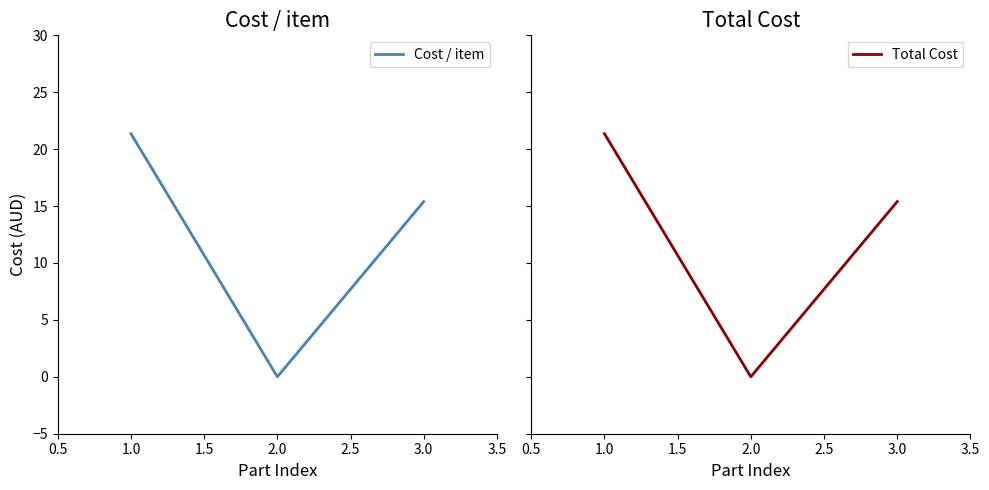

Does the chart have visible grid lines?

No